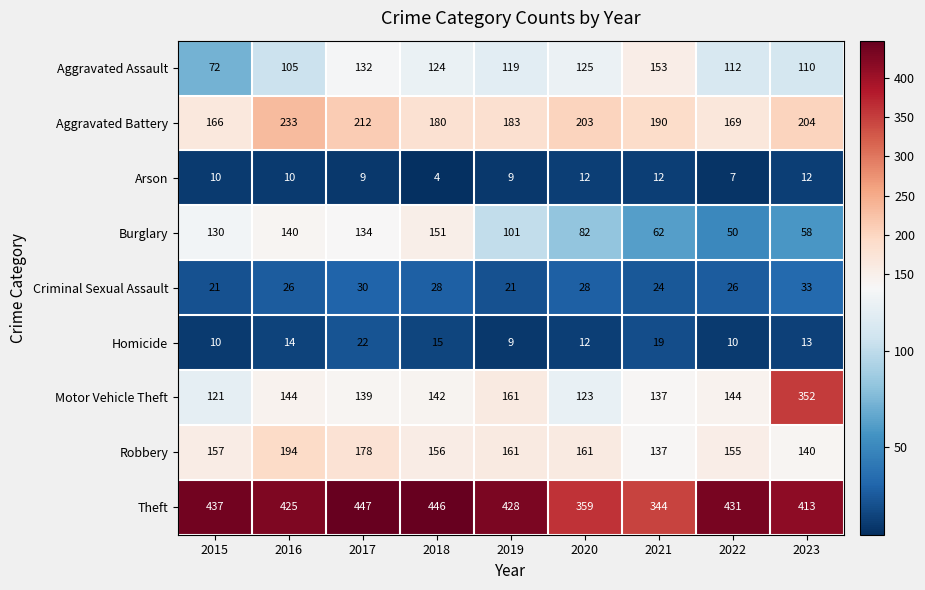

Which series has the widest spread of values?

Motor Vehicle Theft